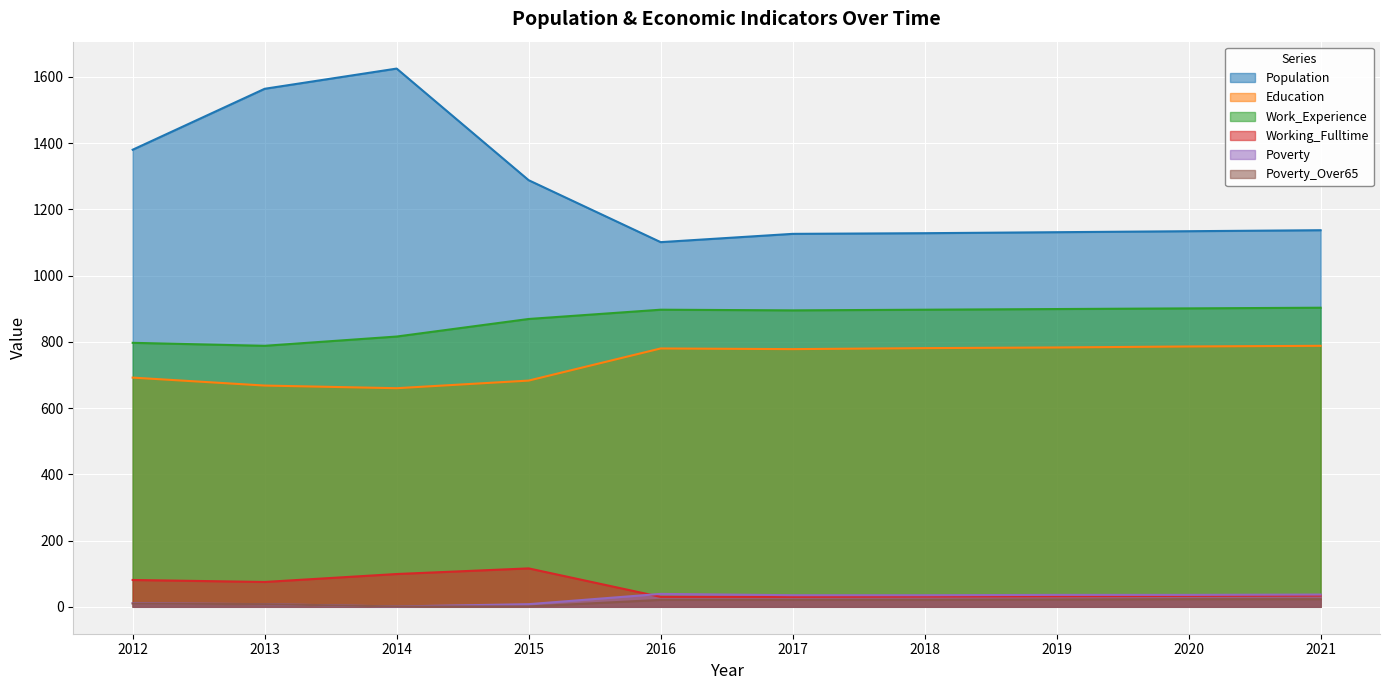

What is the sum of the Education values at 2013 and 2020?

1454